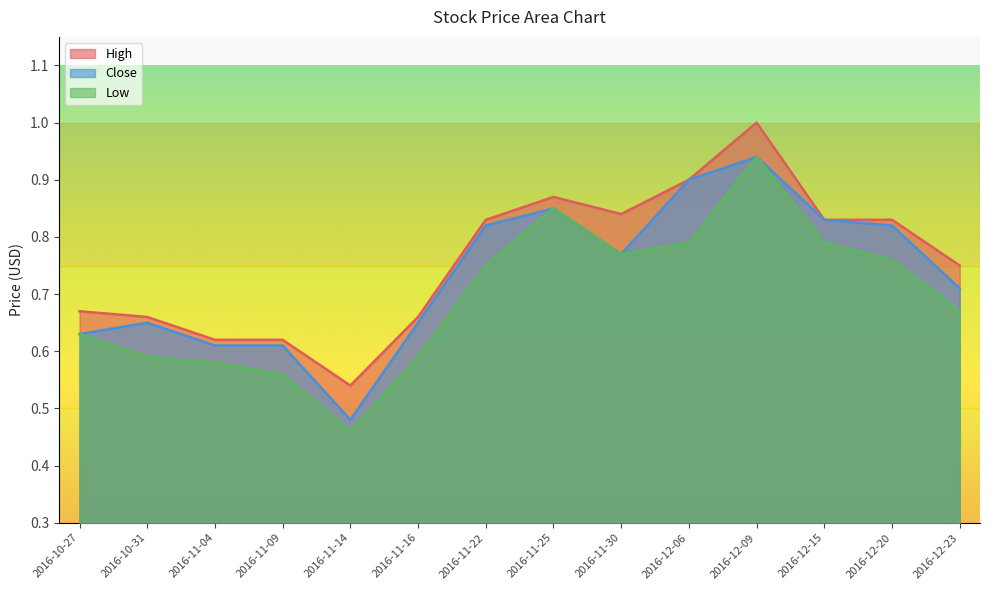

What position from the right is 2016-12-20?

2